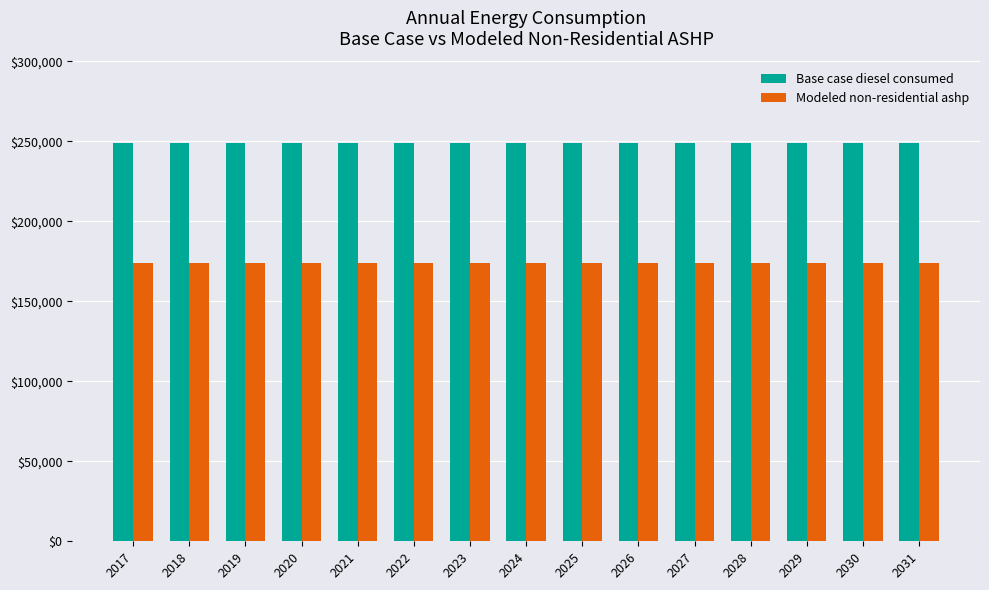

The value of Base case diesel consumed at 2024 is 248850.6. True or false?

True